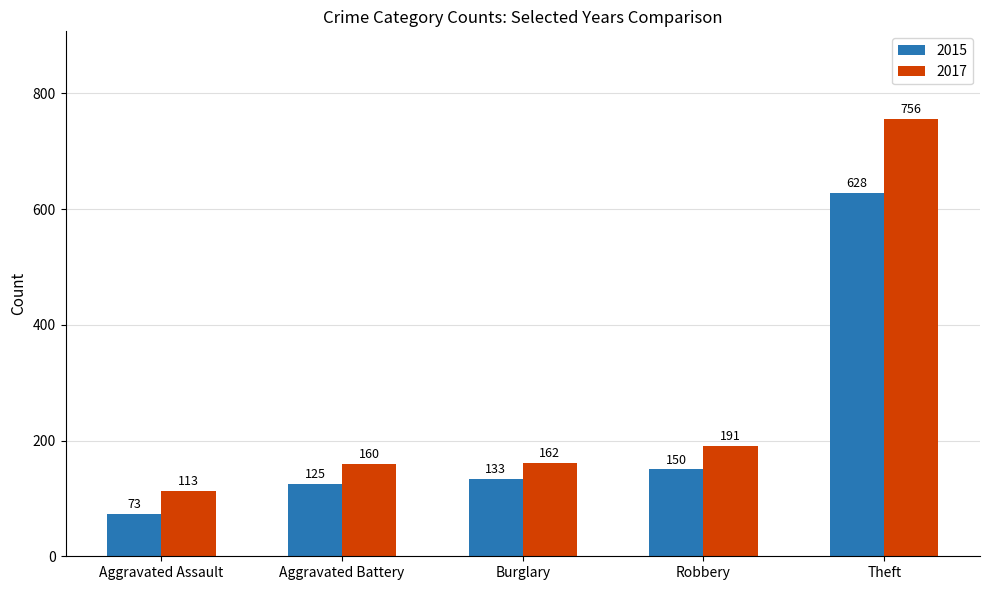

What is the greatest value displayed?

756